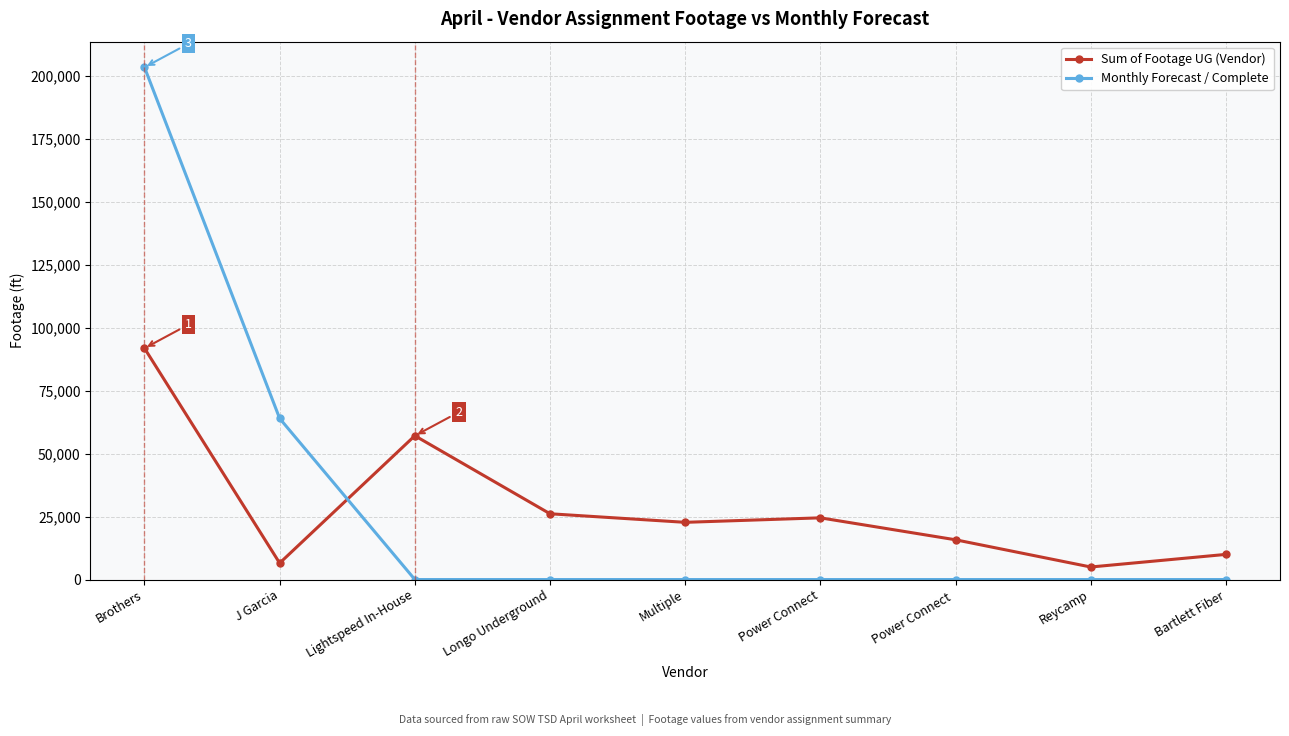

What is the label of the 8th point from the right?

J Garcia